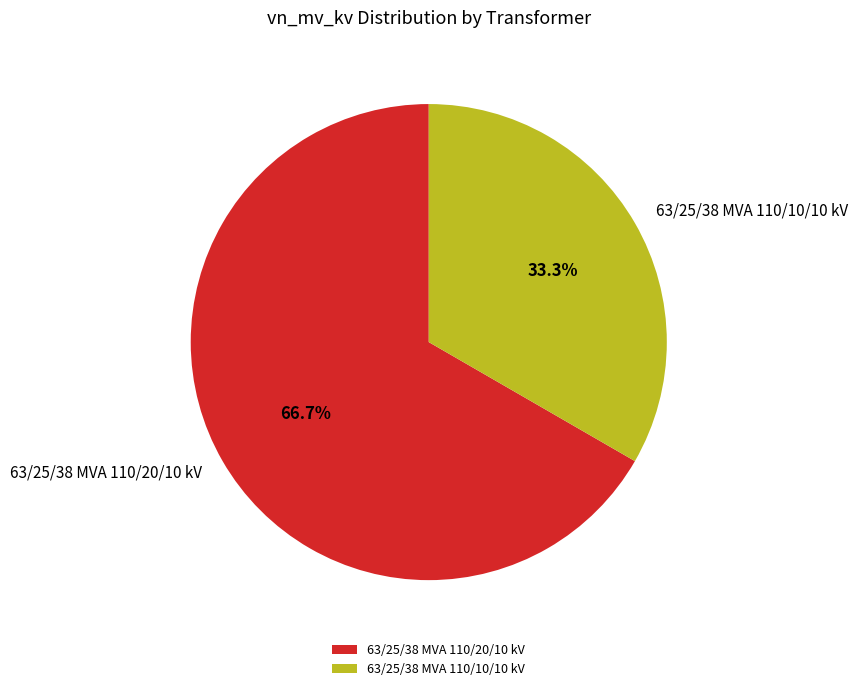

What percentage do 63/25/38 MVA 110/10/10 kV and 63/25/38 MVA 110/20/10 kV together represent?

100.0%